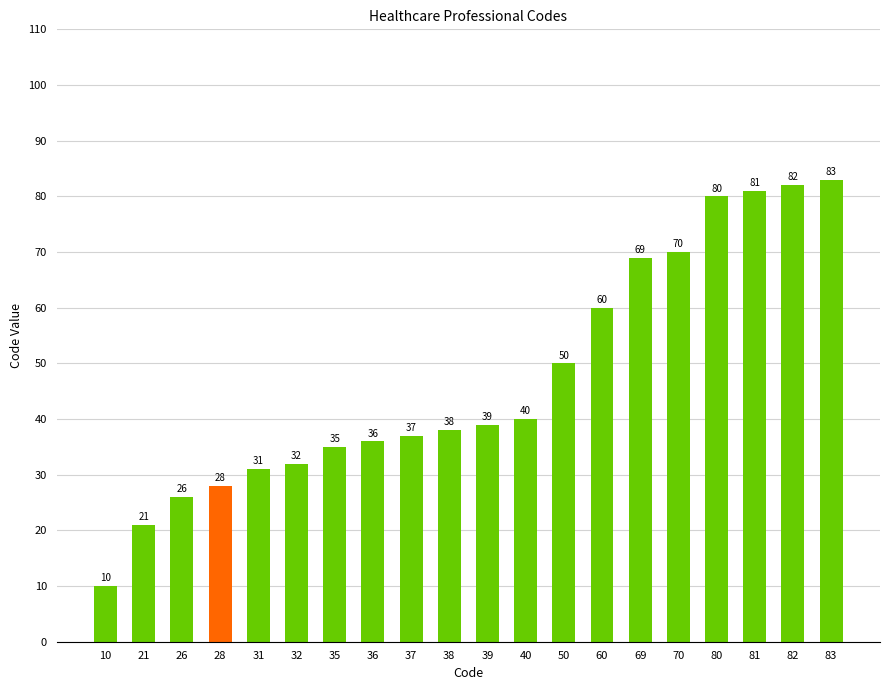

List the labels in order of value, largest first.

83, 82, 81, 80, 70, 69, 60, 50, 40, 39, 38, 37, 36, 35, 32, 31, 28, 26, 21, 10